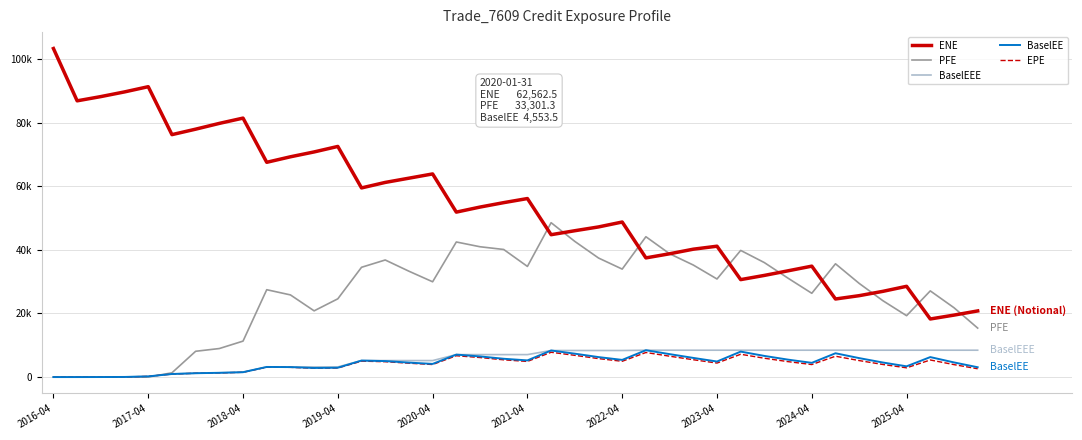

What are all the series names shown in the legend?

ENE, PFE, BaselEEE, BaselEE, EPE